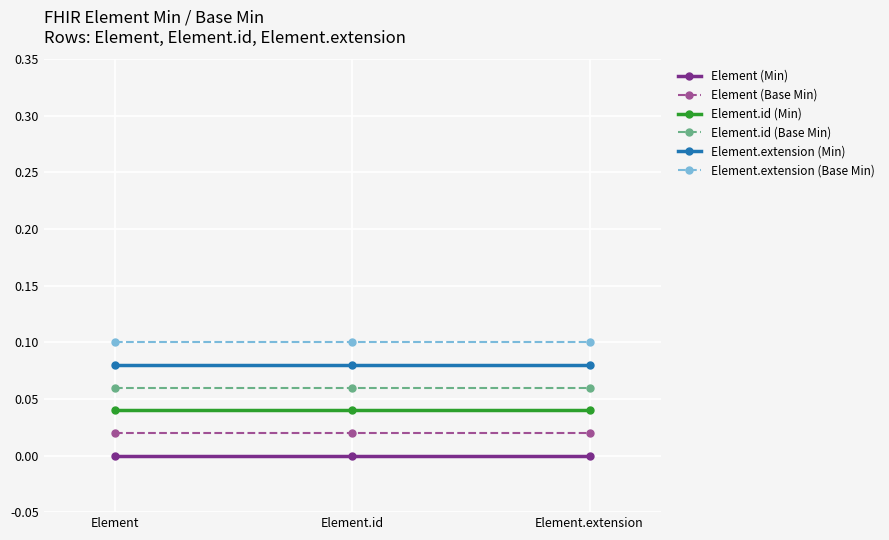

What position from the left is Element.extension?

3